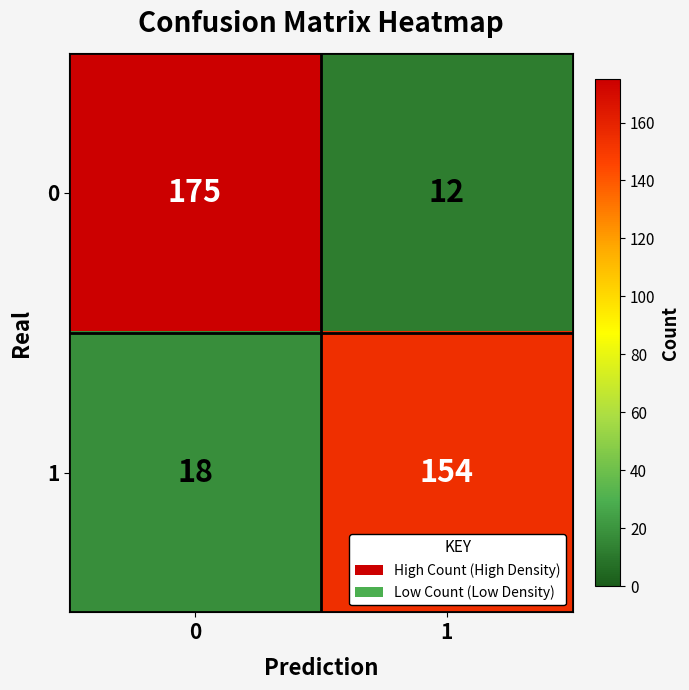

True or false: 1 has a value of 154 at 1.

True